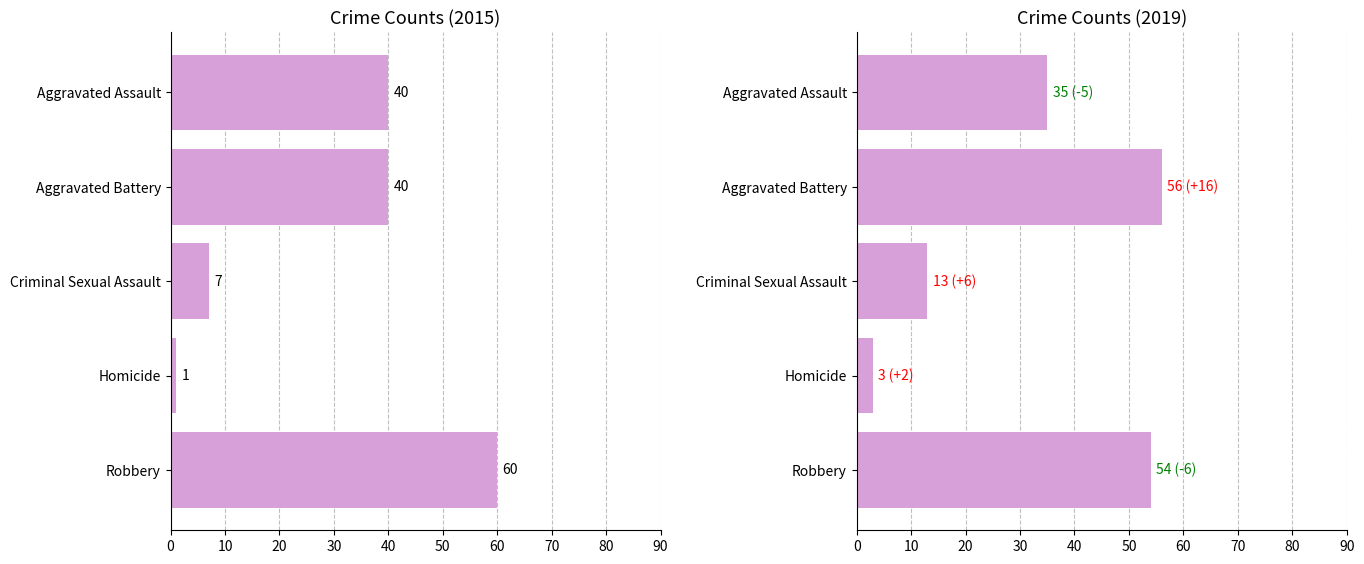

Reading left to right, list all the values displayed in this chart.

2015: Aggravated Assault=40	Aggravated Battery=40	Criminal Sexual Assault=7	Homicide=1	Robbery=60
2019: Aggravated Assault=35	Aggravated Battery=56	Criminal Sexual Assault=13	Homicide=3	Robbery=54